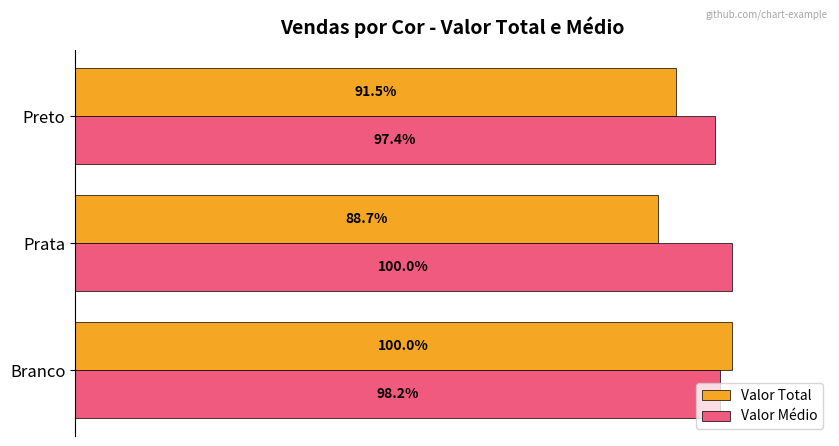

Rank the series by their average value, from lowest to highest.

Valor Total, Valor Médio